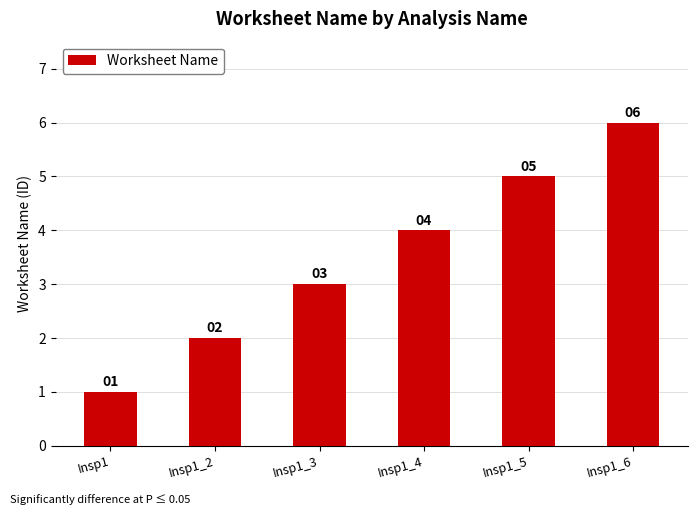

What is the maximum value shown in the chart?

6